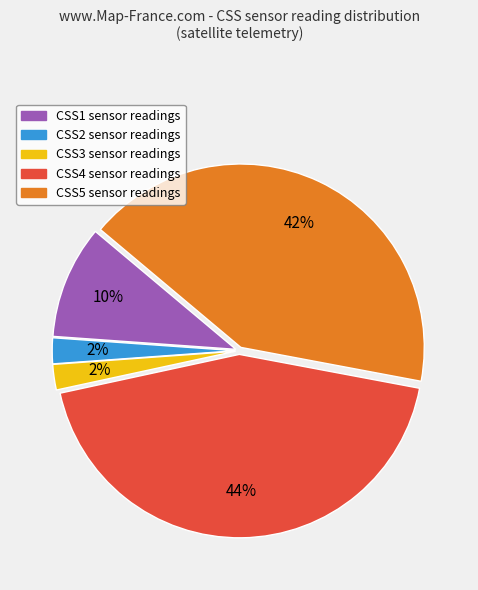

Which slice is the largest?

CSS4